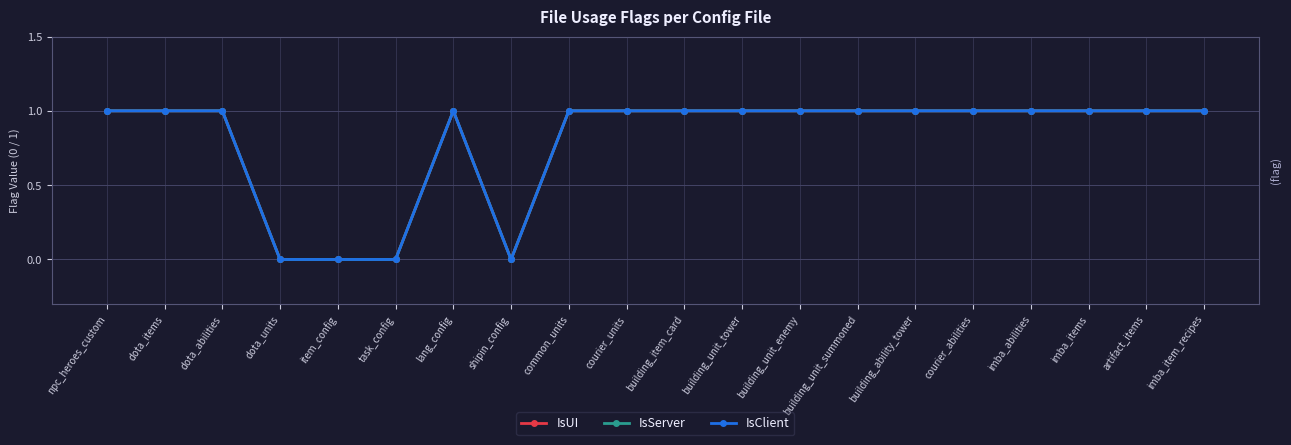

True or false: IsServer and IsUI cross at least once.

False